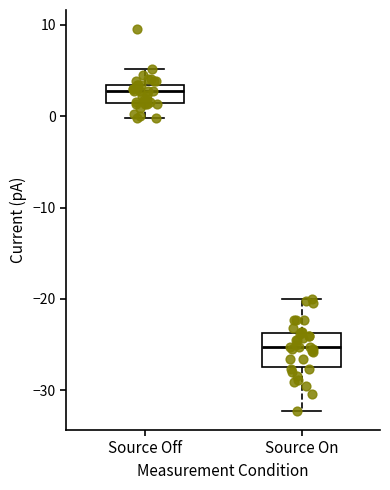

Comparing the boxes themselves (not the whiskers), which one is the tallest?

Source On